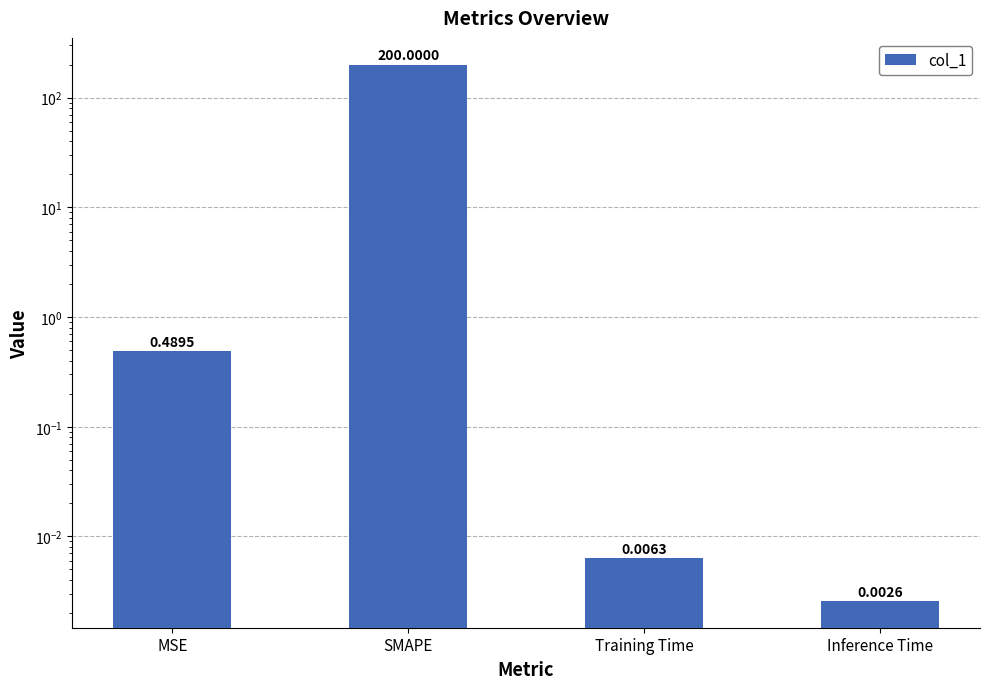

How many bars are there in total?

4